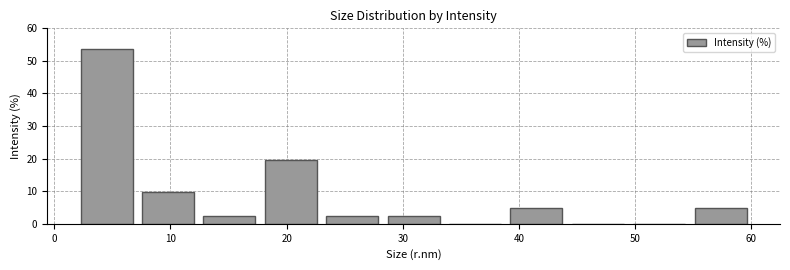

What is the height of the bar covering 23 to 28 on the x-axis? Neither the bar edges nor the heights are printed on the chart, so give them approximately, as read against the axes.

2